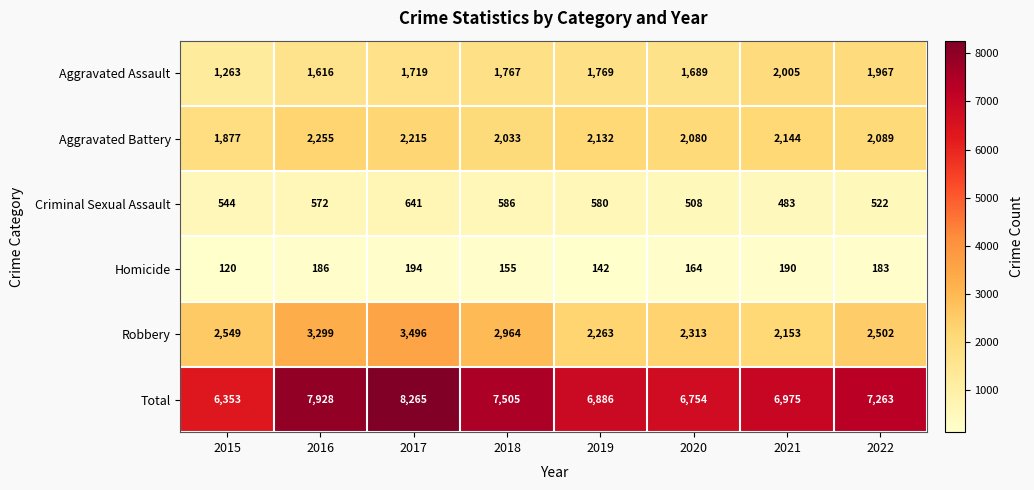

Rank the series by their maximum value, from highest to lowest.

Total, Robbery, Aggravated Battery, Aggravated Assault, Criminal Sexual Assault, Homicide